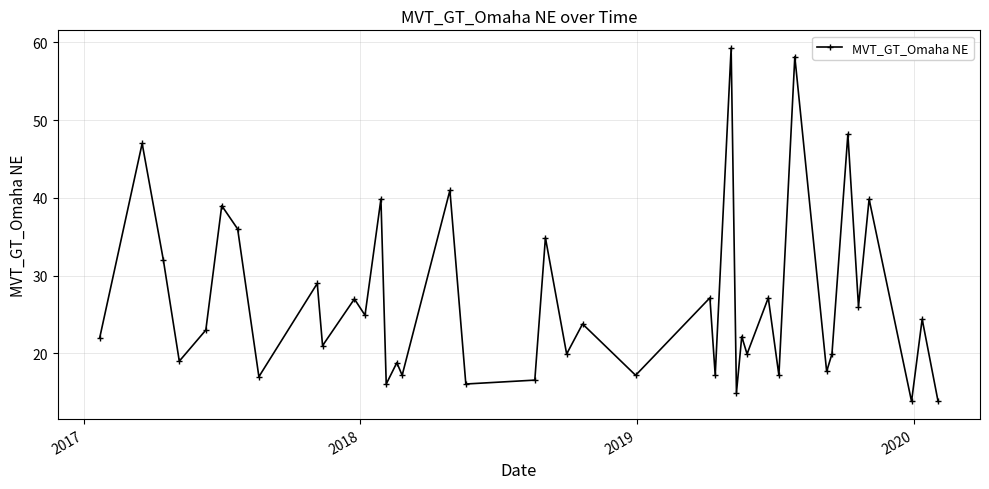

What is the greatest value displayed?

59.3